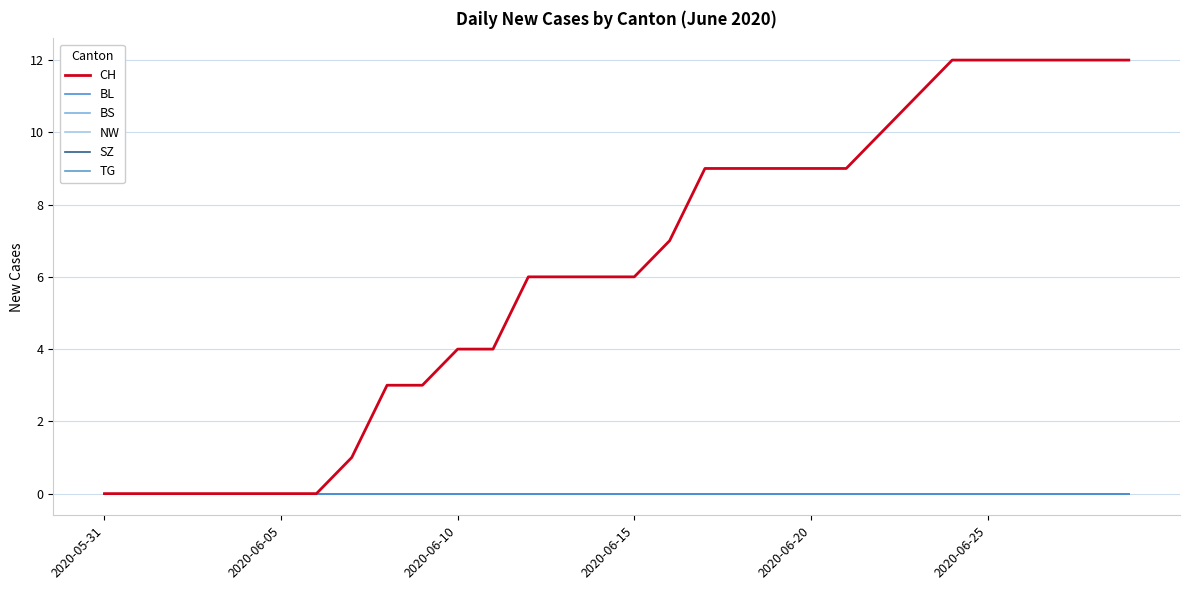

Is this an area chart (filled region under the line)?

No